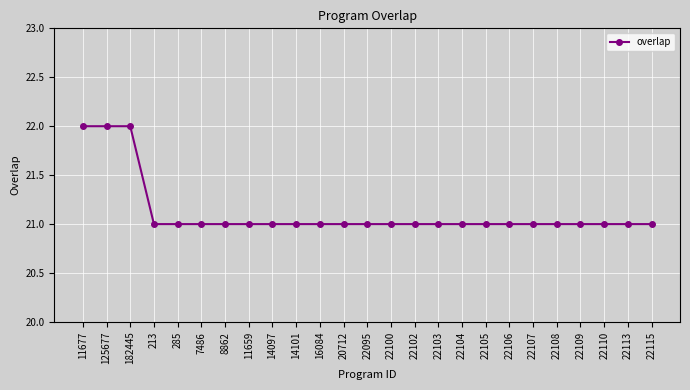

What is the maximum value shown in the chart?

22